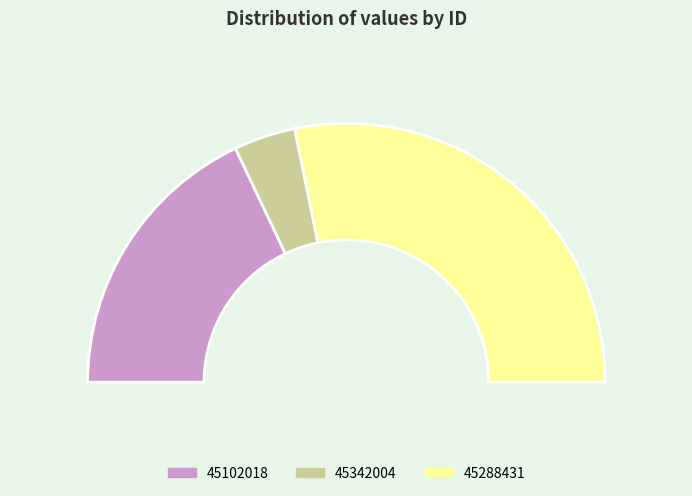

Which slice is the smallest?

45342004